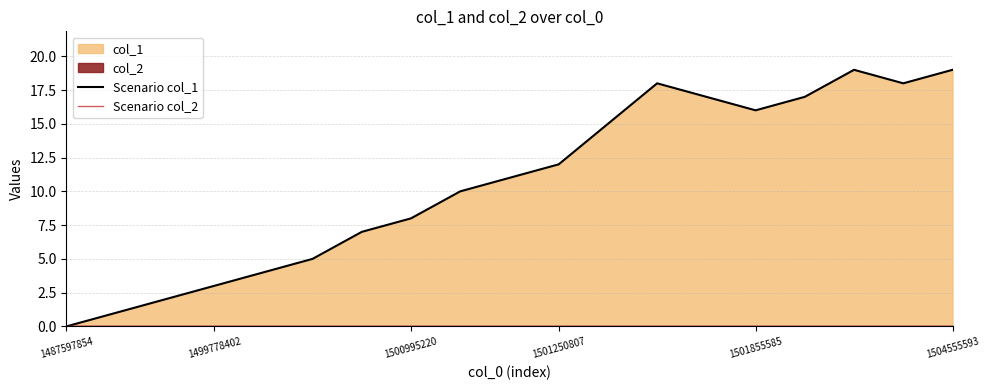

True or false: Scenario col_2 and Scenario col_1 intersect in this chart.

False